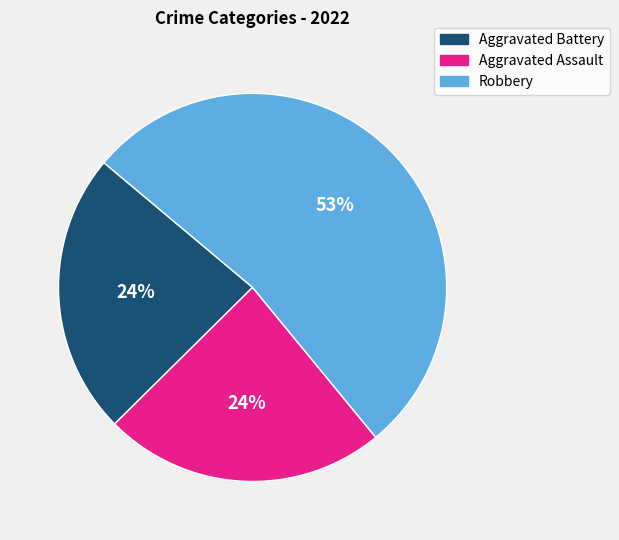

Which slice is the largest?

Robbery